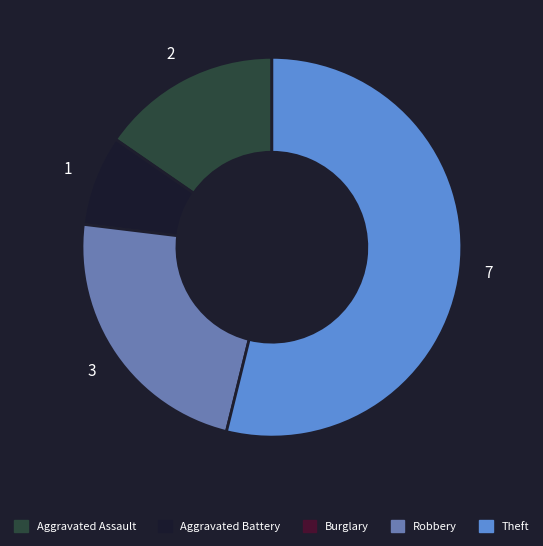

Is it true that Theft is 59% of the pie?

False